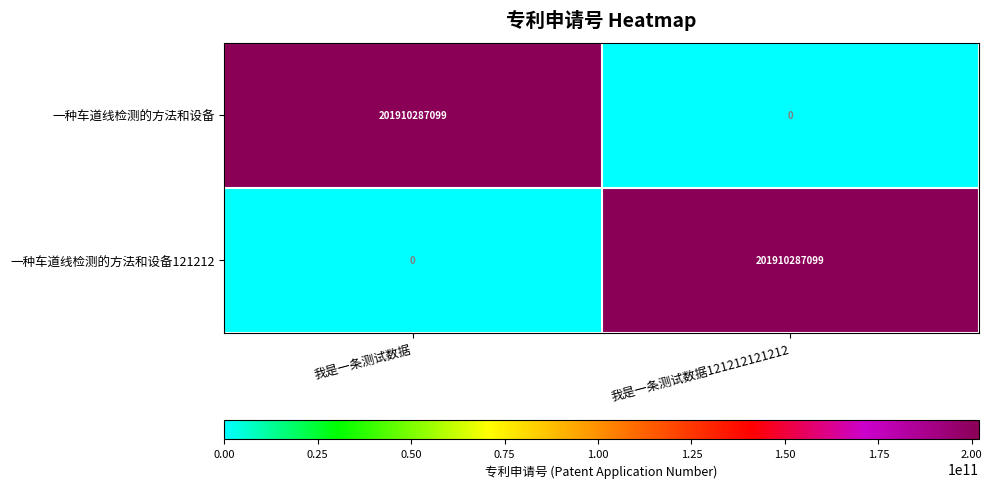

Reading left to right, extract all data points from this chart.

一种车道线检测的方法和设备: 我是一条测试数据=201910287099	我是一条测试数据121212121212=0
一种车道线检测的方法和设备121212: 我是一条测试数据=0	我是一条测试数据121212121212=201910287099